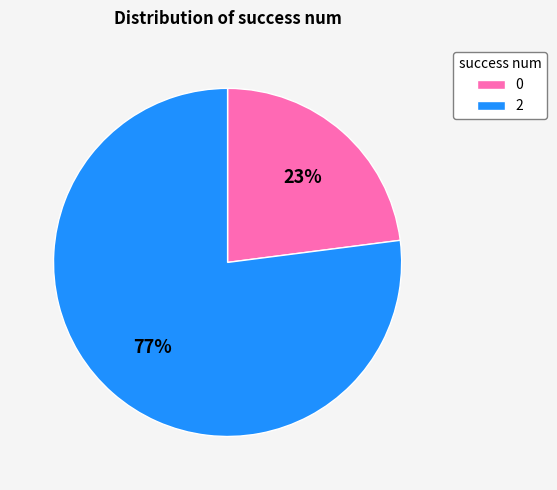

How many segments does this pie chart have?

2